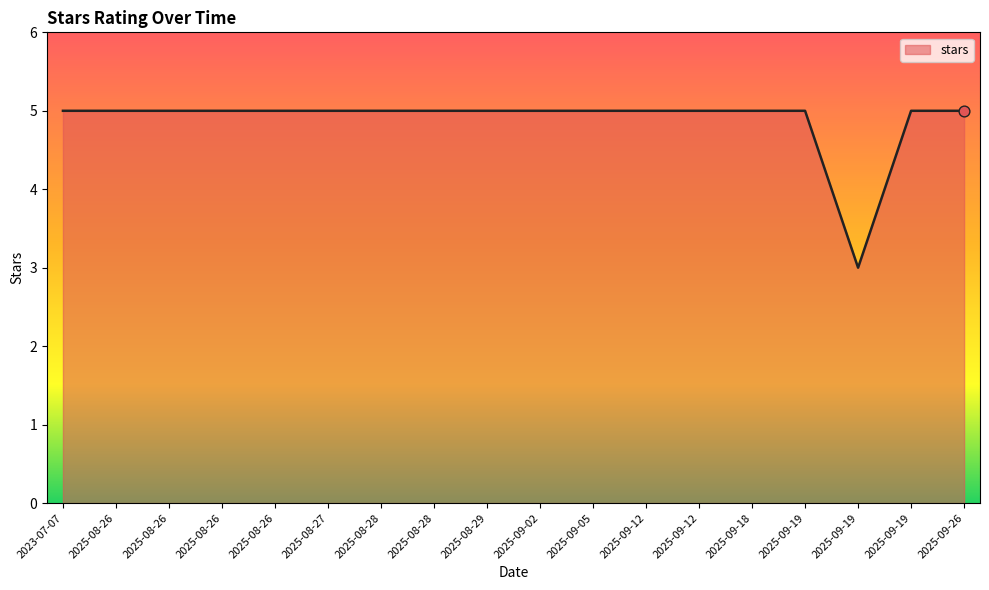

Does the chart have visible grid lines?

No